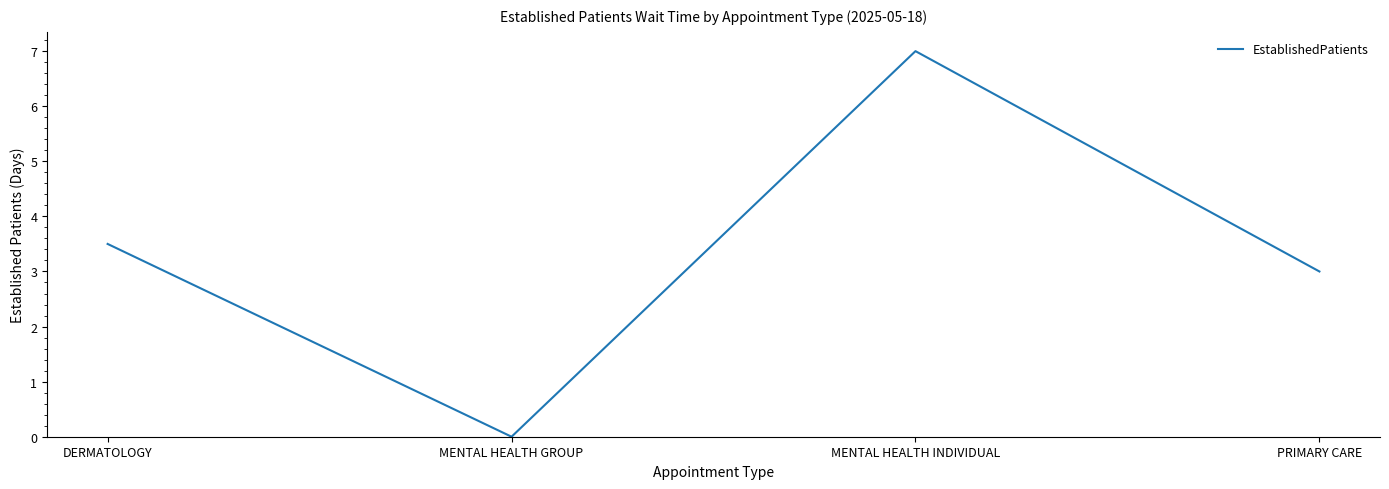

How many lines are shown in the chart?

1